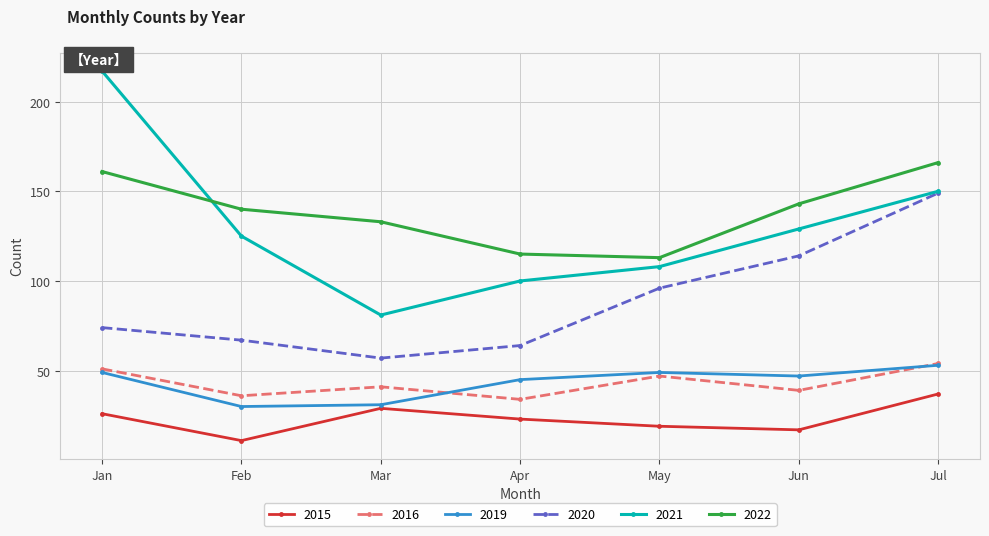

Is it true that 2015 equals 25 at Jul?

False